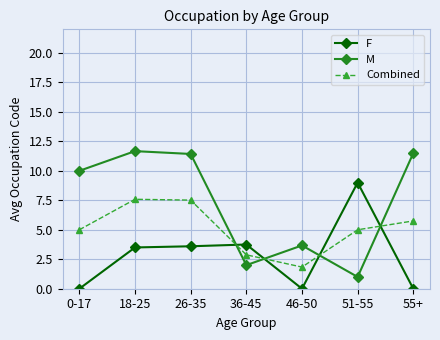

At 36-45, list the series in order from largest to smallest.

F, Combined, M